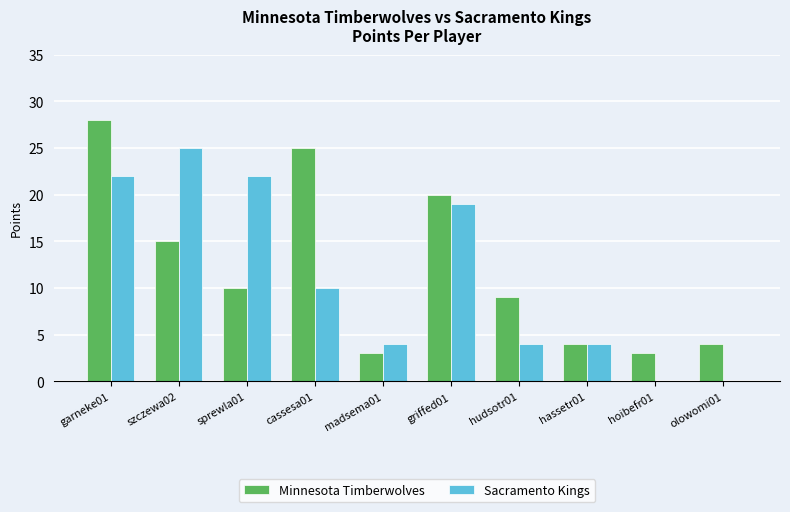

How many groups of bars are there?

10